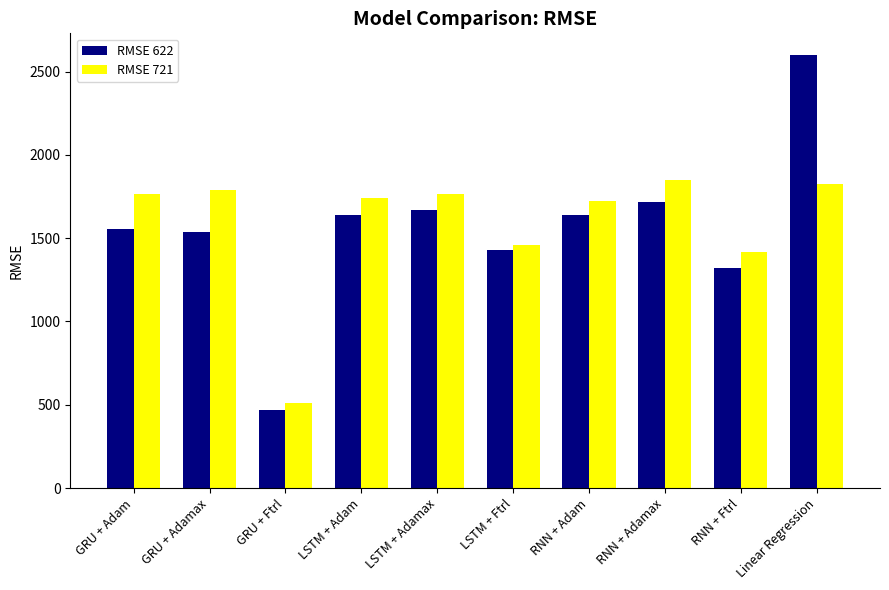

How many data points does each series have?

10